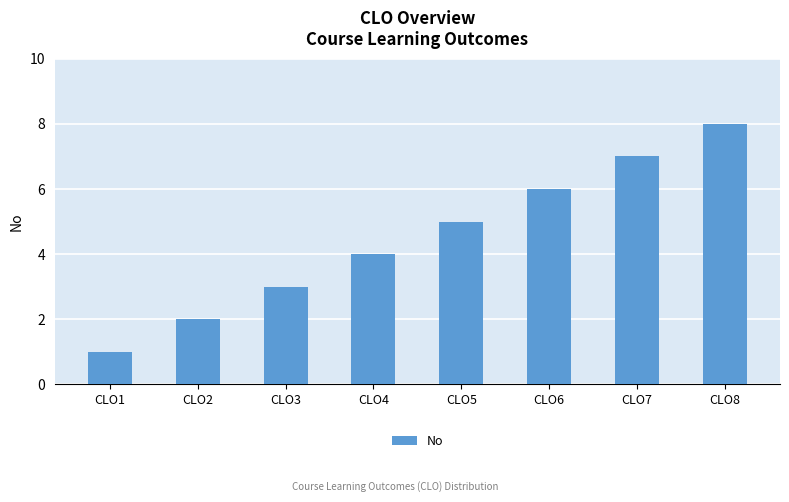

Reading left to right, transcribe all the data shown in this chart.

1	2	3	4	5	6	7	8